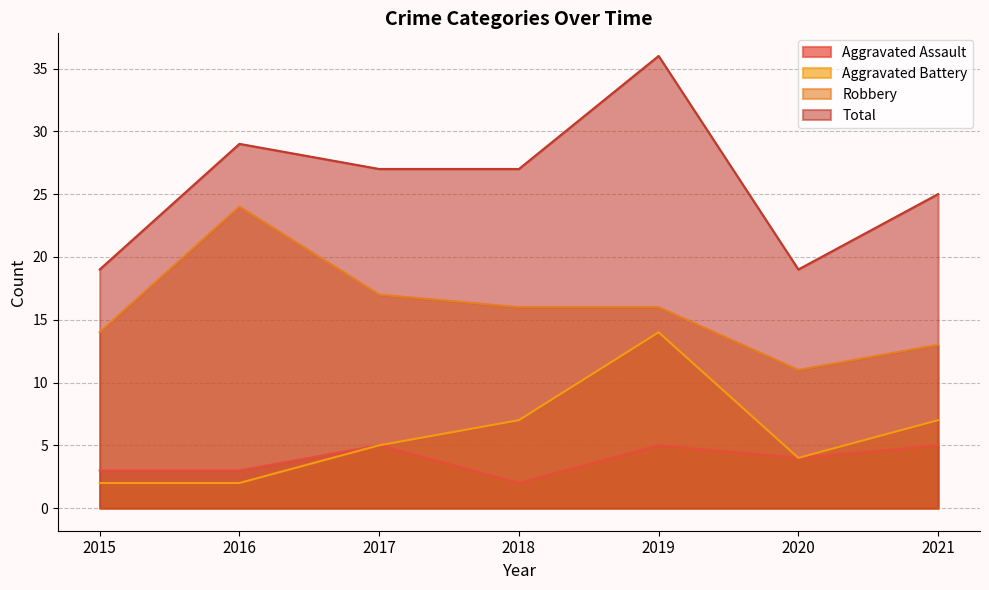

True or false: Robbery and Total cross at least once.

False